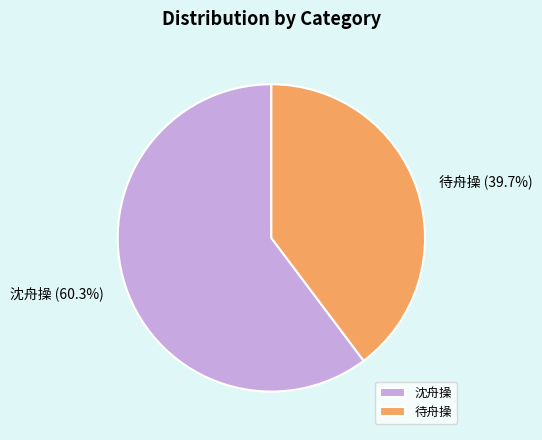

To the nearest percent, what is the average slice percentage?

50%